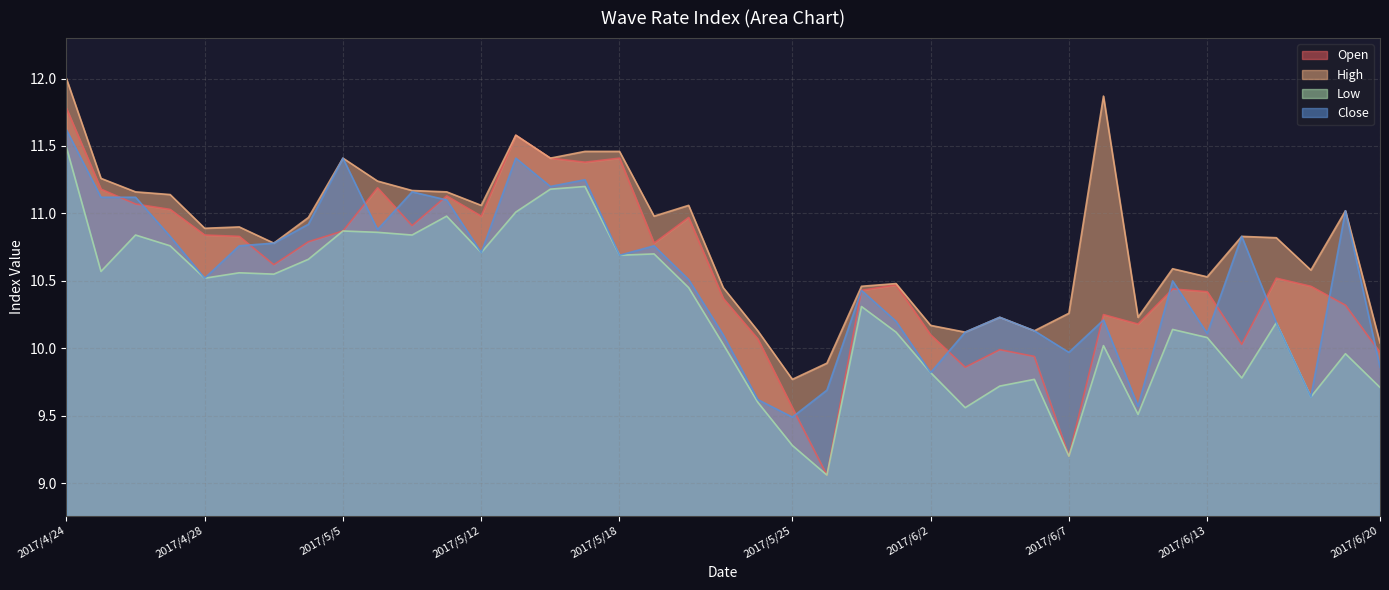

The value of Low at 2017/5/12 is 15.5. True or false?

False